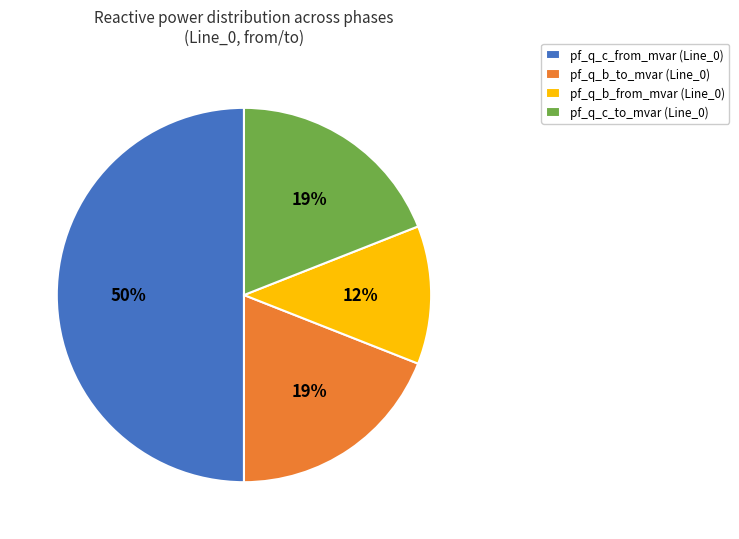

Approximately how many times larger is the value at pf_q_c_from_mvar (Line_0) compared to pf_q_c_to_mvar (Line_0)?

2.6